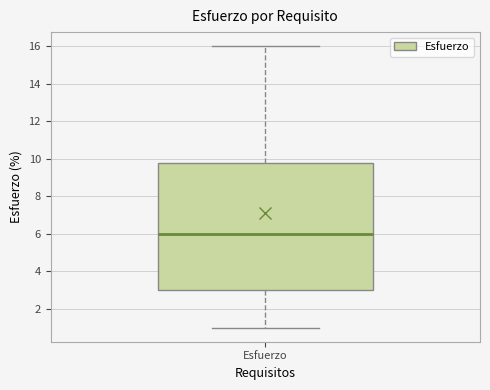

Where is the upper edge of the box for Esfuerzo on the y-axis? The values are not printed on the chart, so give them approximately, as read against the axis.

9.8